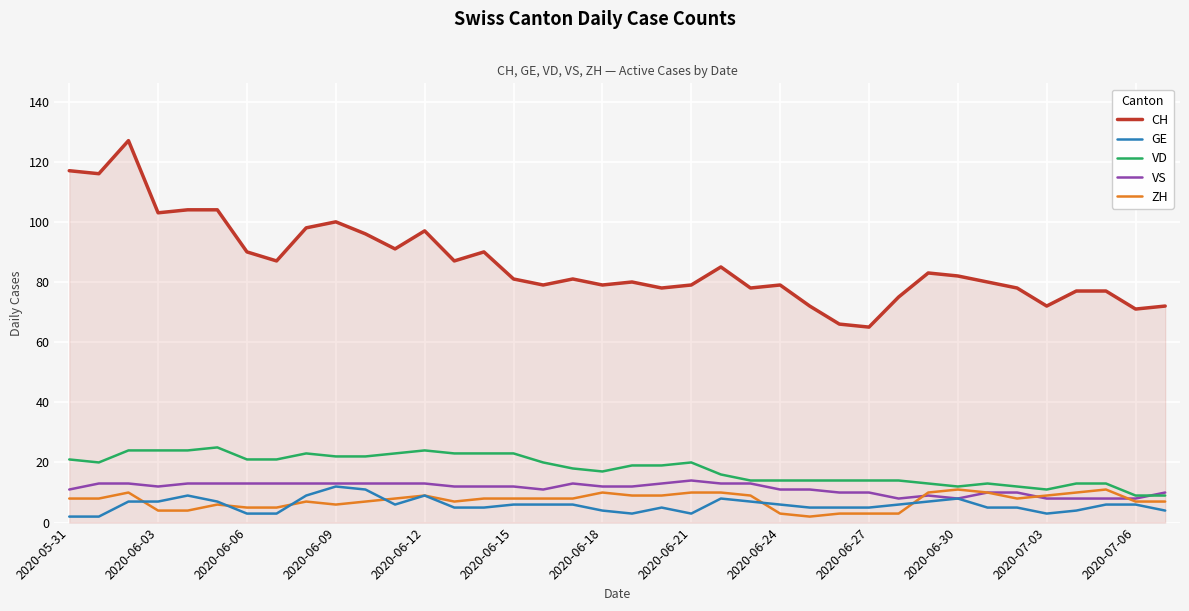

How many ZH values are between 6 and 9?

20